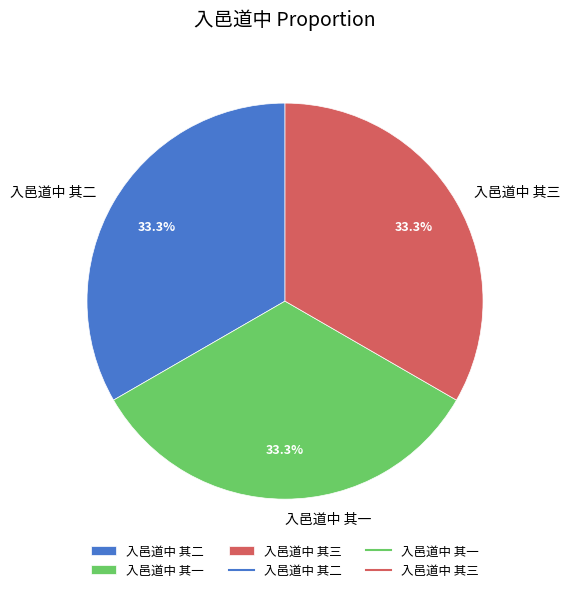

How many segments does this pie chart have?

3